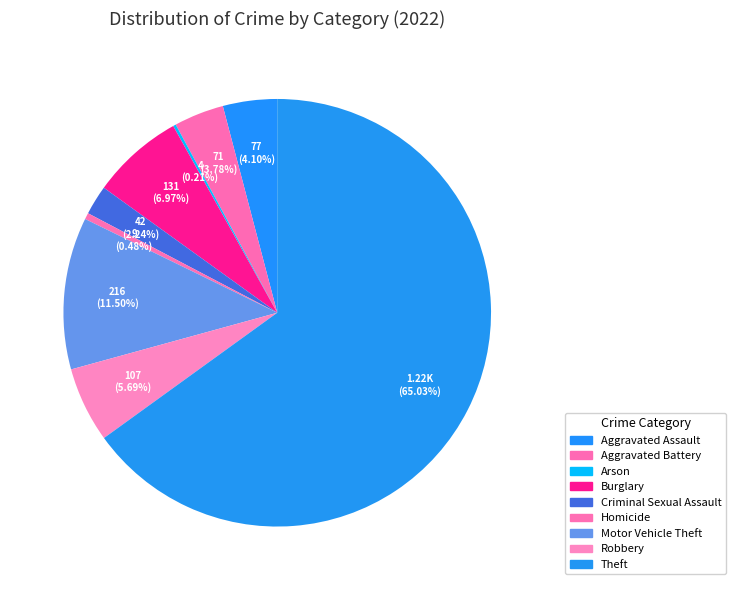

How many segments does this pie chart have?

9